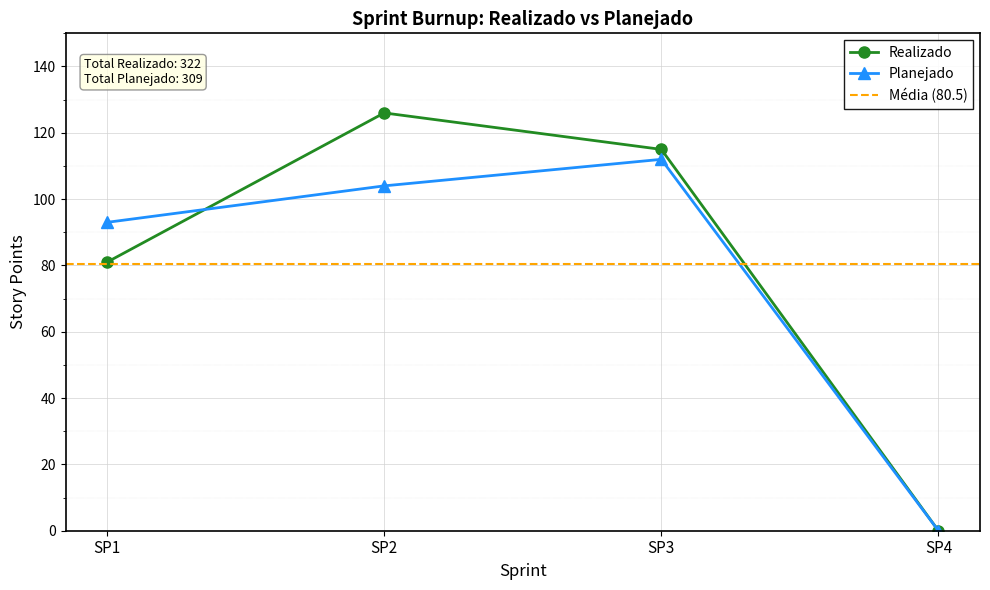

Between which two adjacent categories do Realizado and Planejado first intersect?

SP1 and SP2